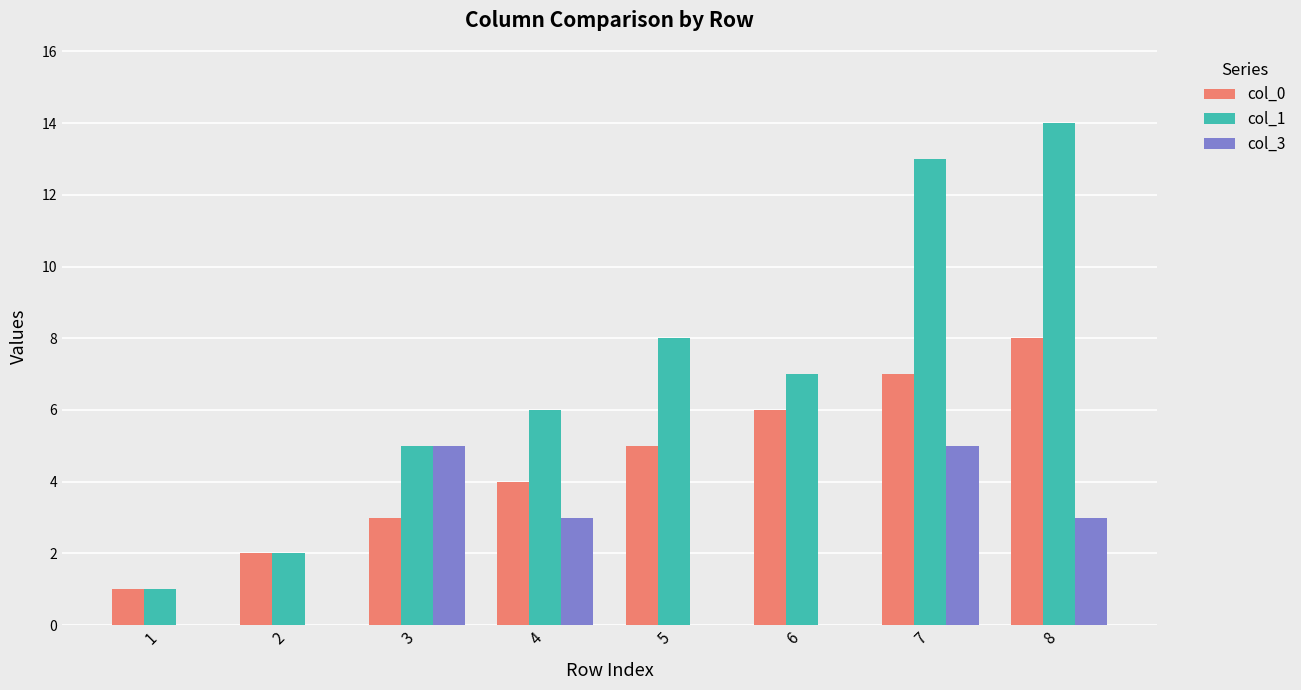

Which series changed the most between 1 and 8?

col_1